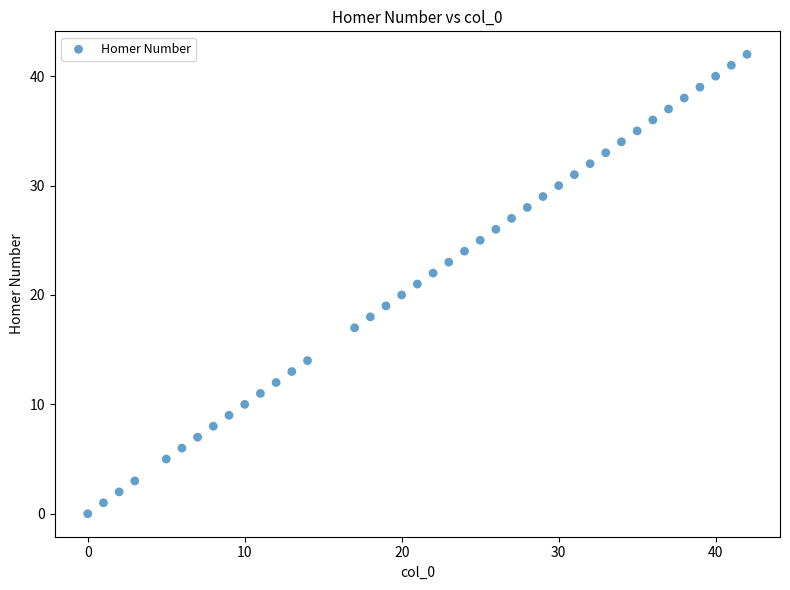

What is the range of Y values (max minus min)?

42